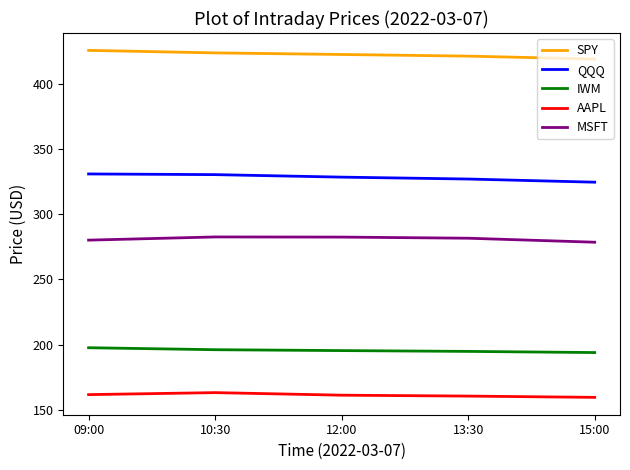

How many distinct data groups are displayed?

5